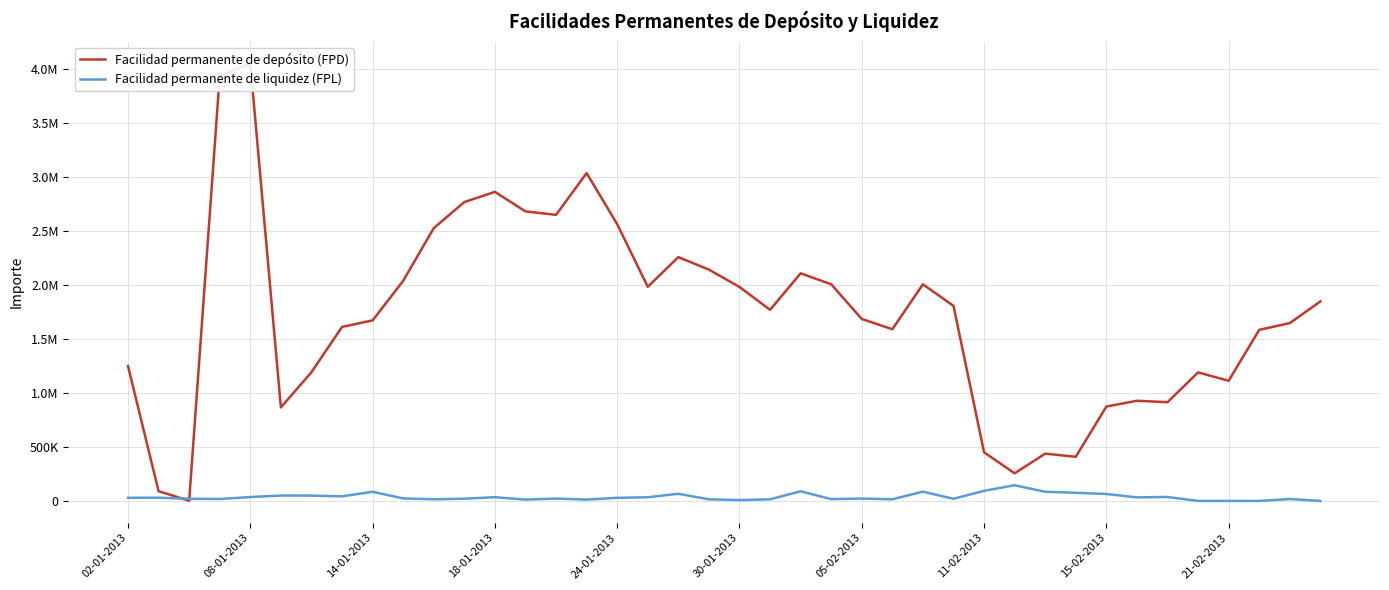

How many positive values does the Facilidad permanente de liquidez (FPL) series have?

36